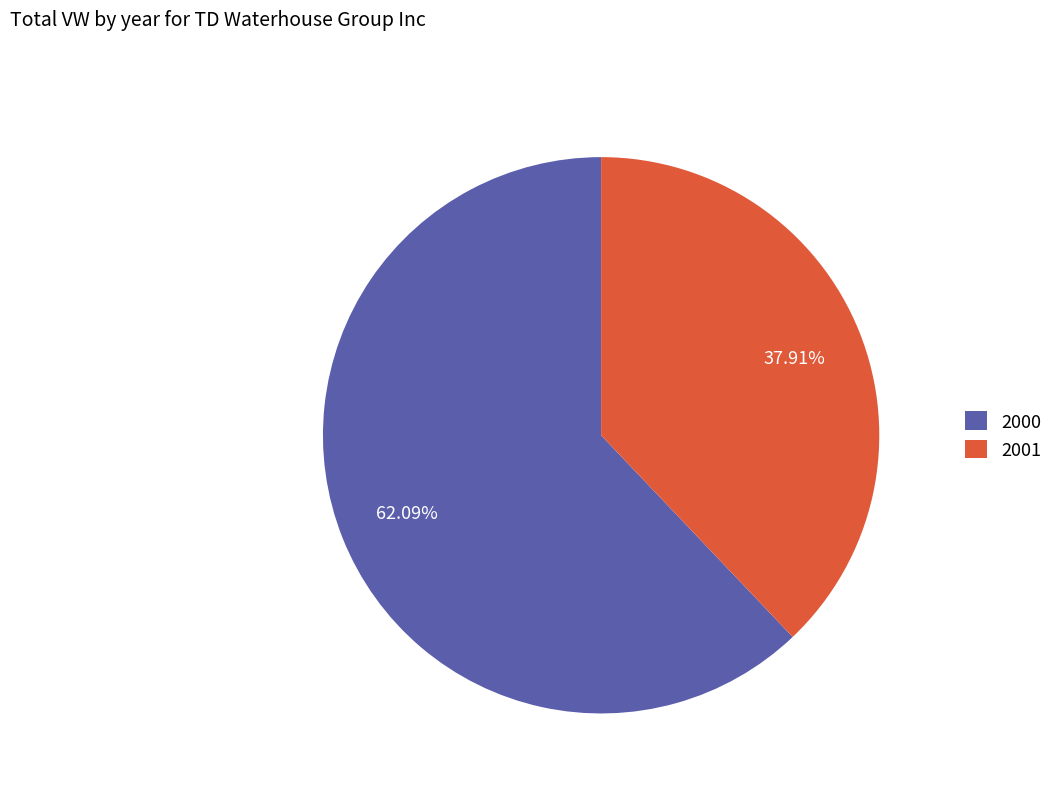

Rank the categories by value from lowest to highest.

2001, 2000